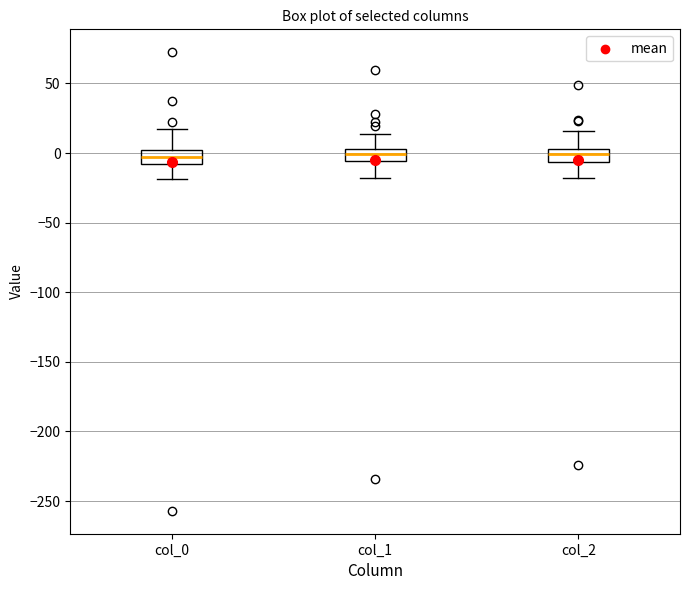

Reading left to right, read every box against the y-axis: the position of its median line, the range the box covers, and the ends of its whiskers. The values are not printed on the chart, so give them approximately, as read against the axis.

col_0: median -5, box -10 to 0, whiskers -20 to 15
col_1: median 0, box -5 to 5, whiskers -20 to 15
col_2: median 0, box -5 to 5, whiskers -20 to 15